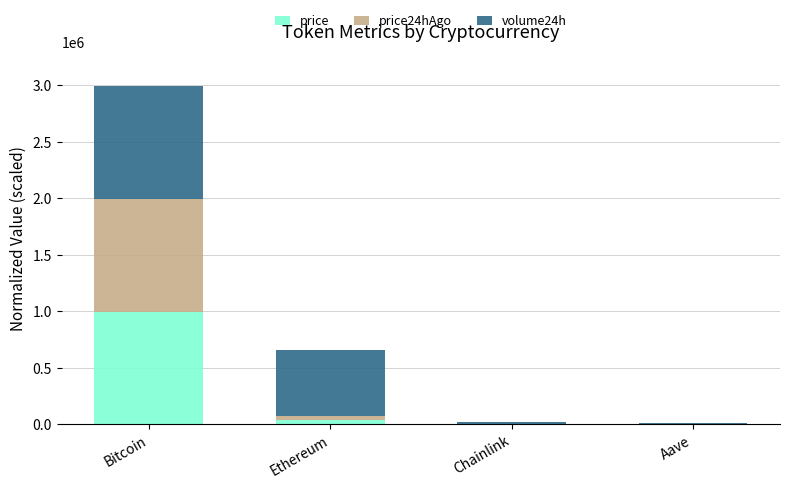

At which category is the sum across all series the highest?

Bitcoin